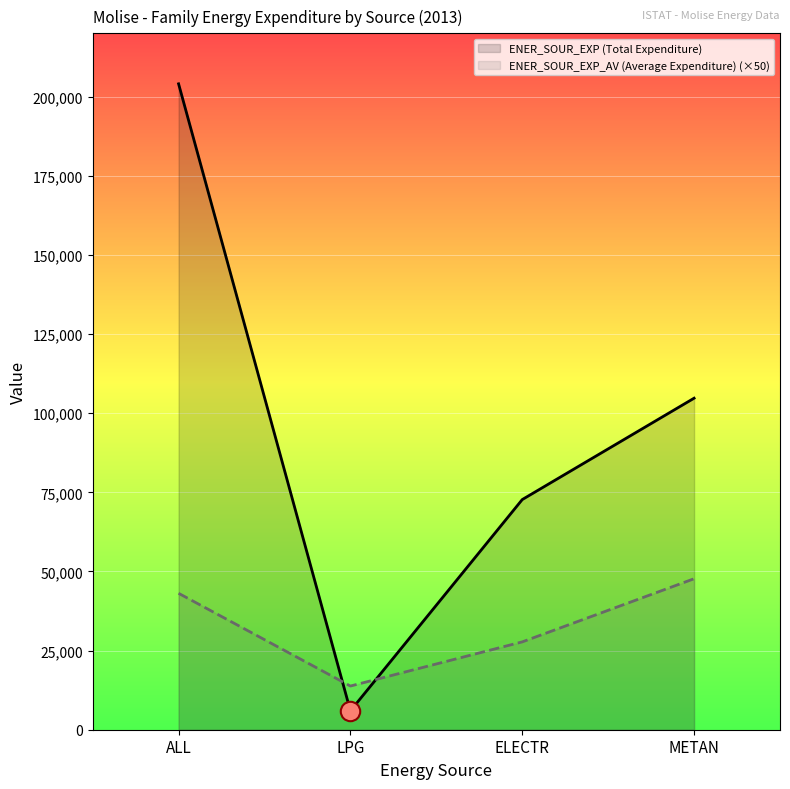

At which category does ENER_SOUR_EXP (Total Expenditure) reach its first local valley?

LPG